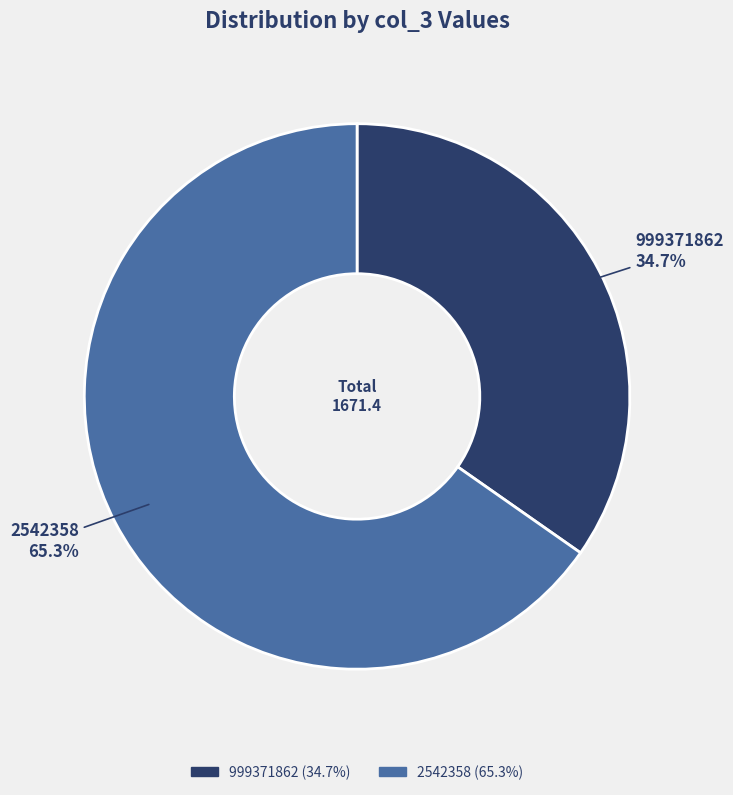

Is it true that 2542358 is 71% of the pie?

False